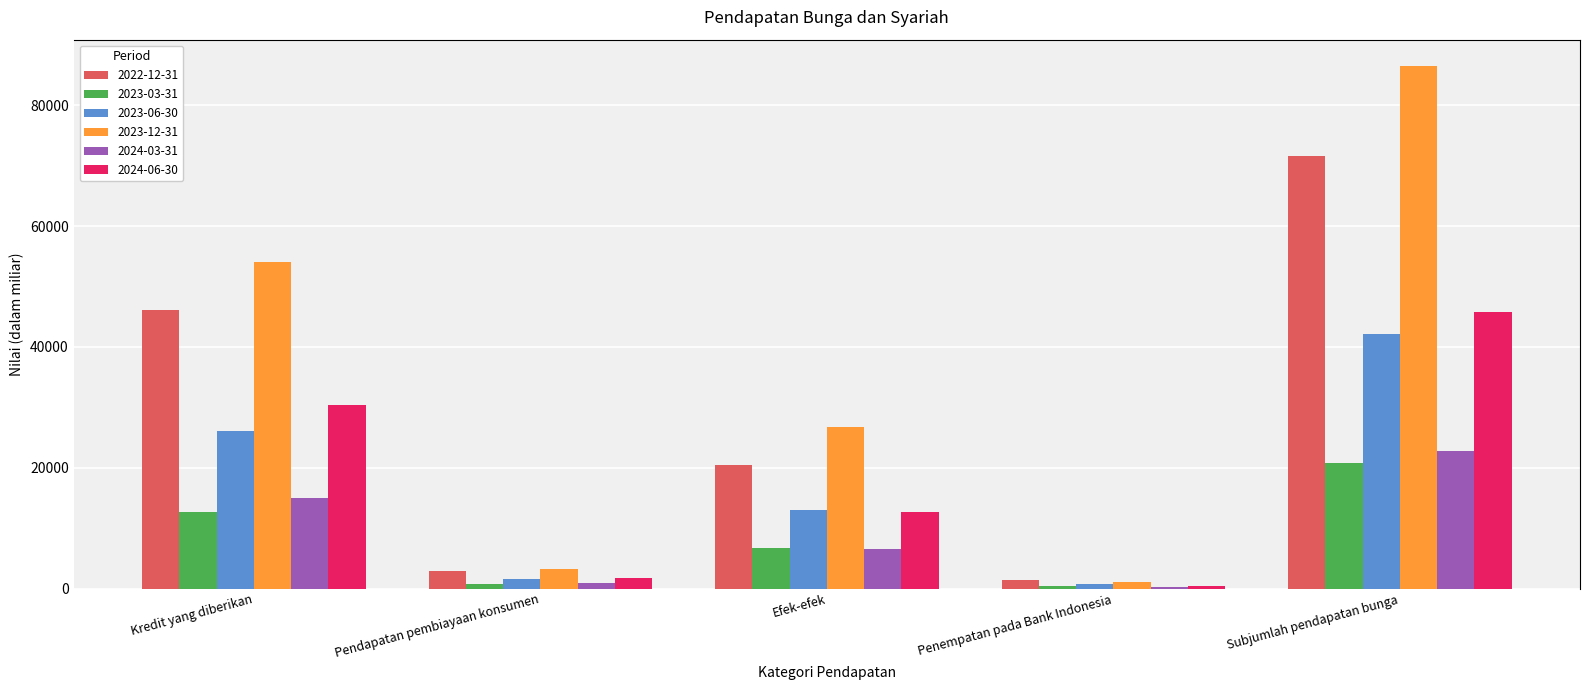

What is the difference between the 2023-03-31 values at Kredit yang diberikan and Pendapatan pembiayaan konsumen?

11930.0